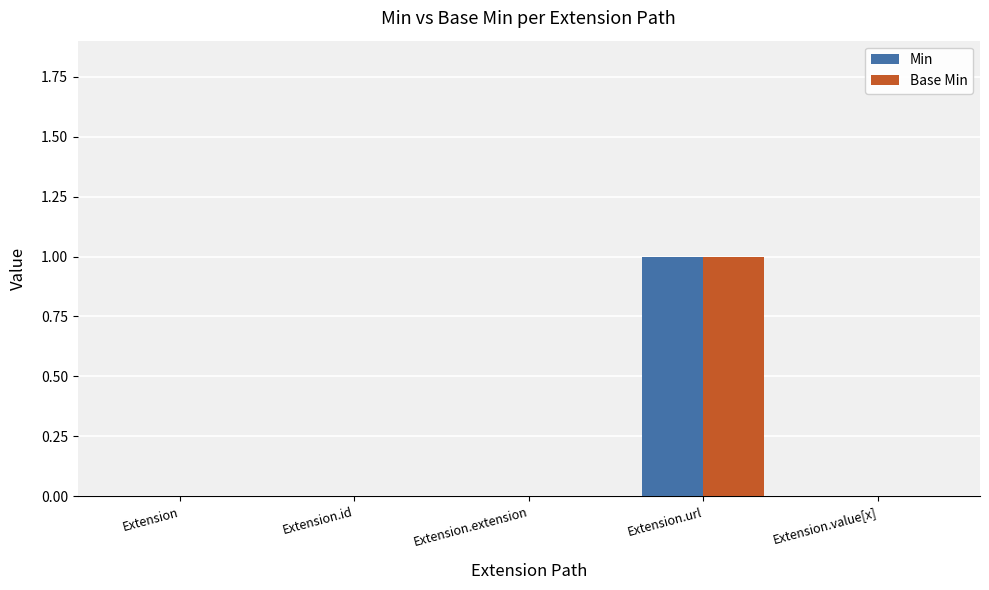

The value of Min at Extension.extension is 0. True or false?

True